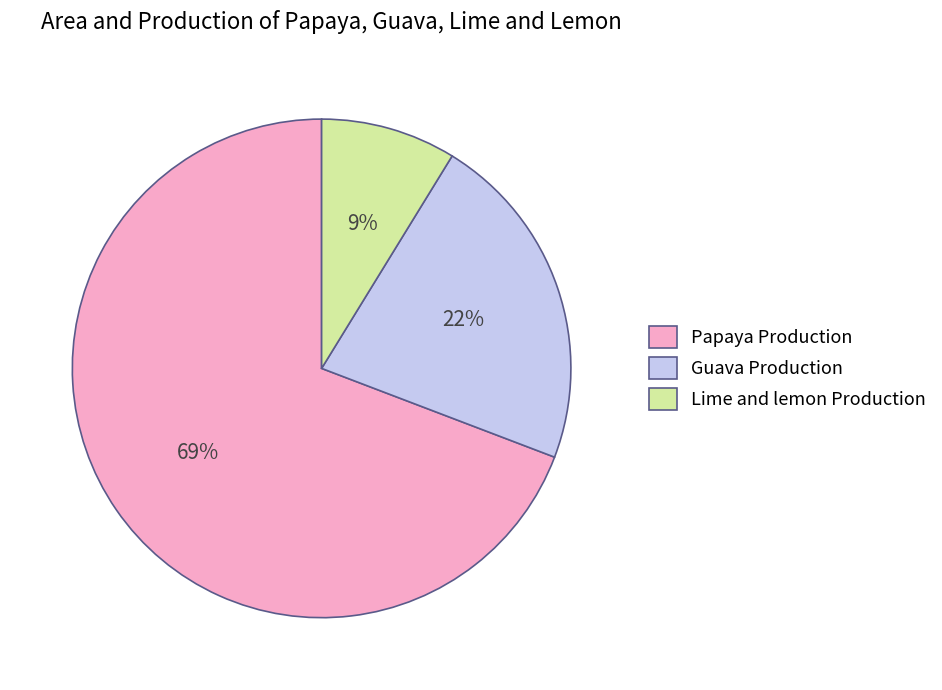

Rank the categories by value from lowest to highest.

Lime and lemon Production, Guava Production, Papaya Production